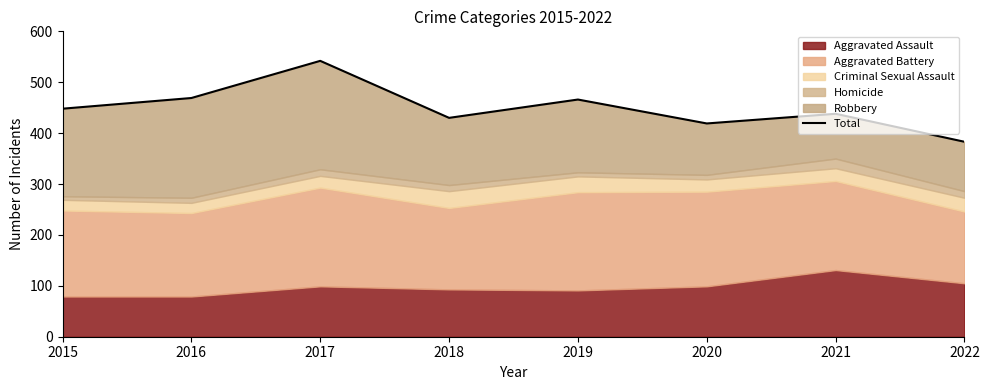

Rank the categories by value from lowest to highest.

2022, 2020, 2018, 2021, 2015, 2019, 2016, 2017